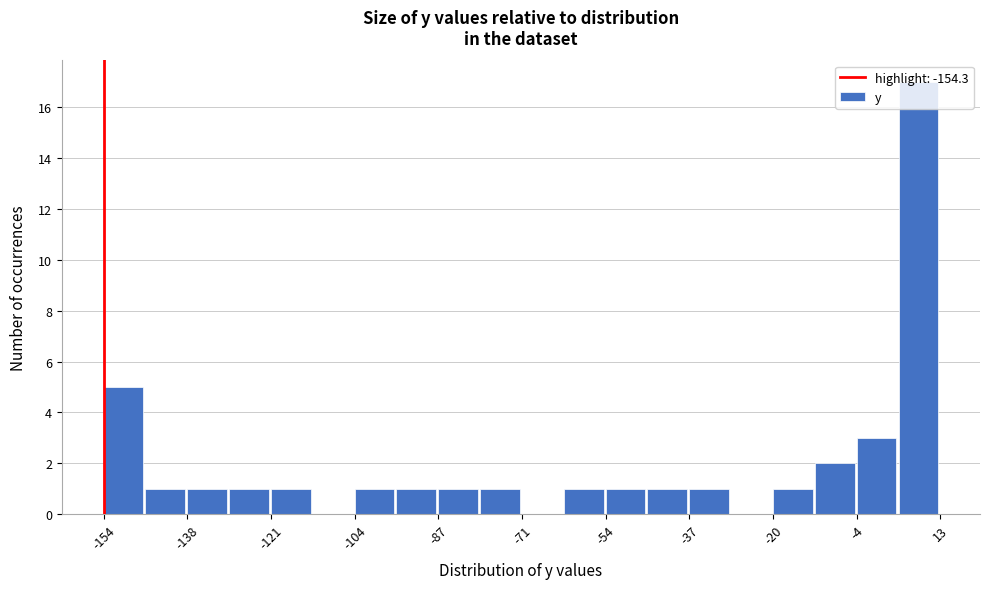

Which range on the x-axis has the tallest bar?

4 to 14